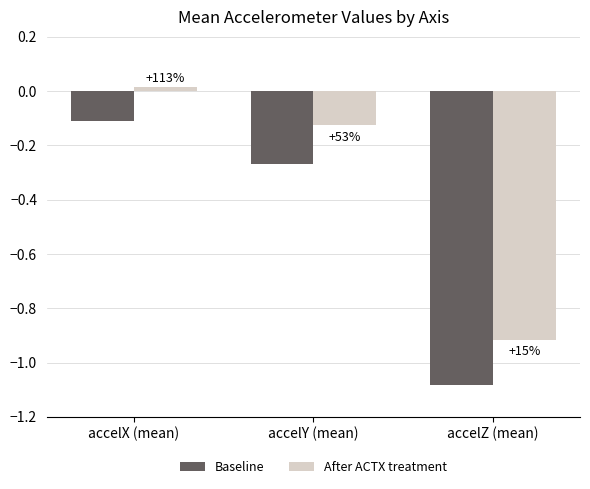

Reading right to left, list all the values displayed in this chart.

Baseline: accelZ (mean)=-1.1	accelY (mean)=-0.3	accelX (mean)=-0.1
After ACTX treatment: accelZ (mean)=-0.9	accelY (mean)=-0.1	accelX (mean)=0.0